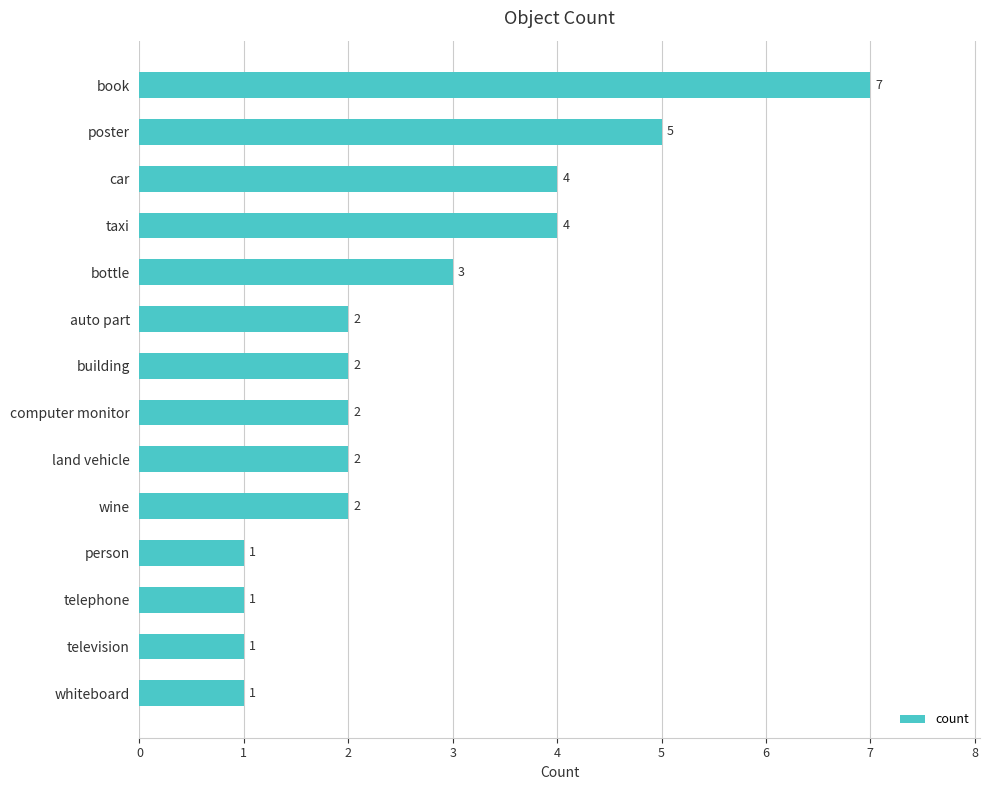

What is the minimum value shown in the chart?

1